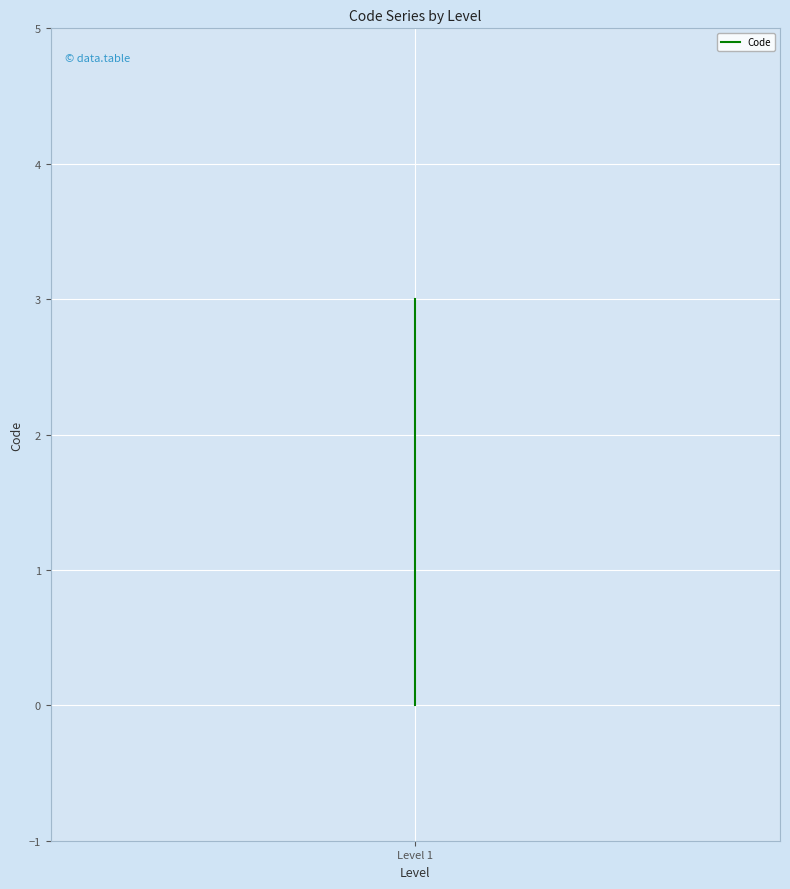

How many values are below 2?

2